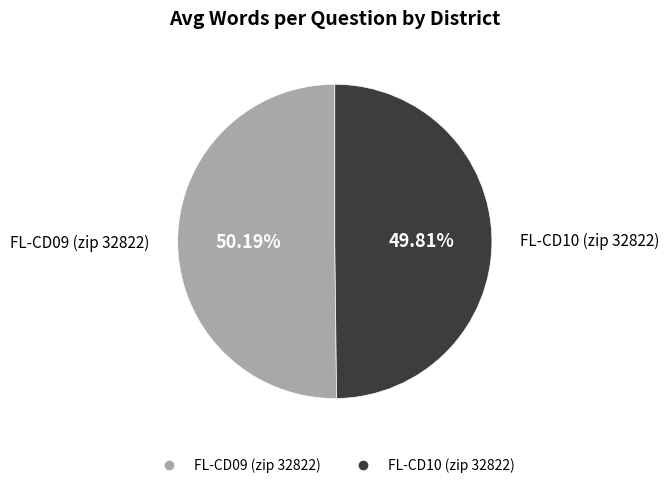

Is there any slice that represents more than half of the pie?

Yes